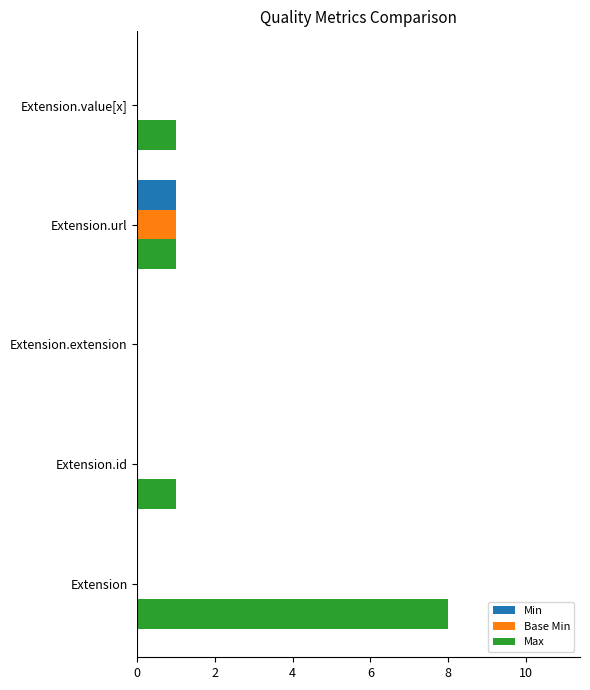

Which series changed the most between Extension and Extension.url?

Max